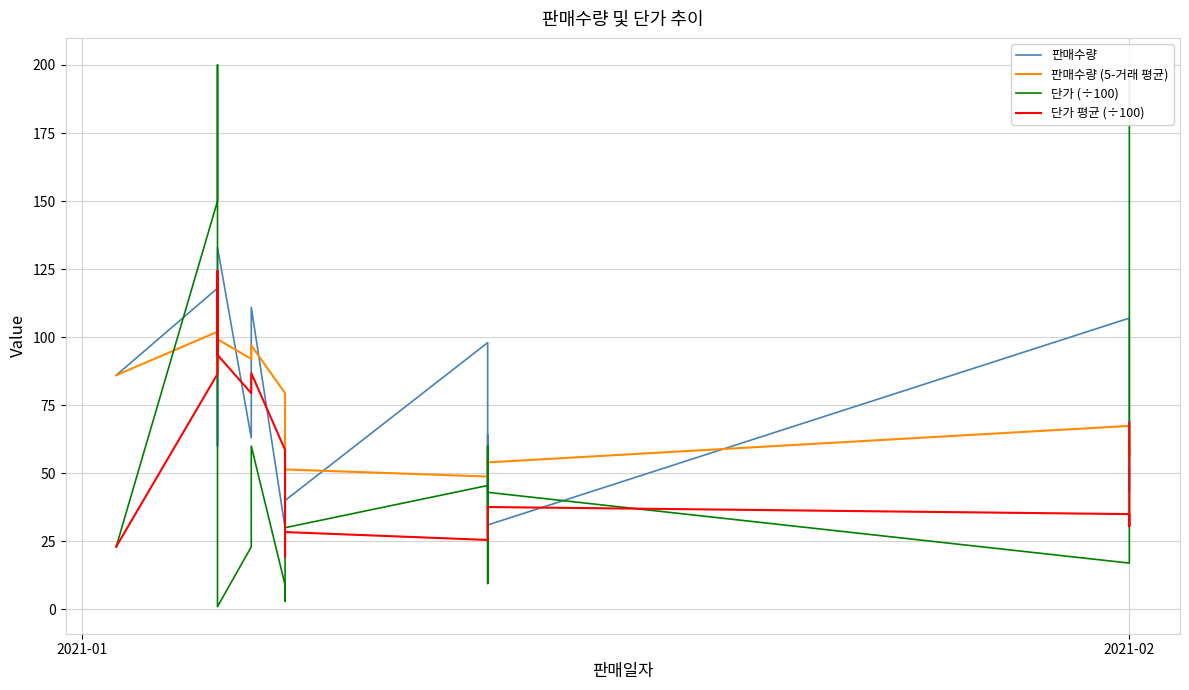

Rank the series by their average value, from lowest to highest.

단가 평균 (÷100), 단가 (÷100), 판매수량, 판매수량 (5-거래 평균)